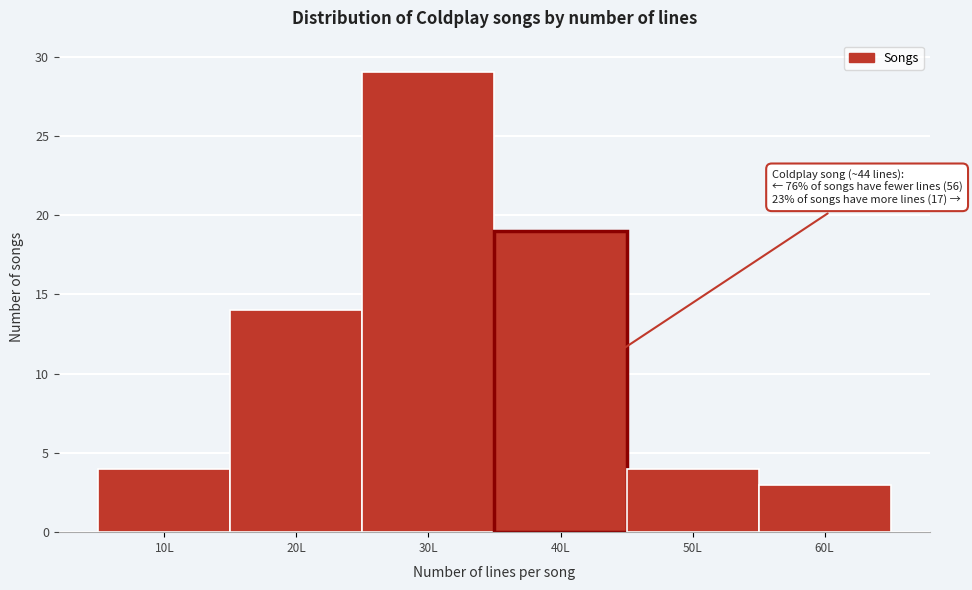

Reading left to right, transcribe all the data shown in this chart.

10L=4	20L=14	30L=29	40L=19	50L=4	60L=3